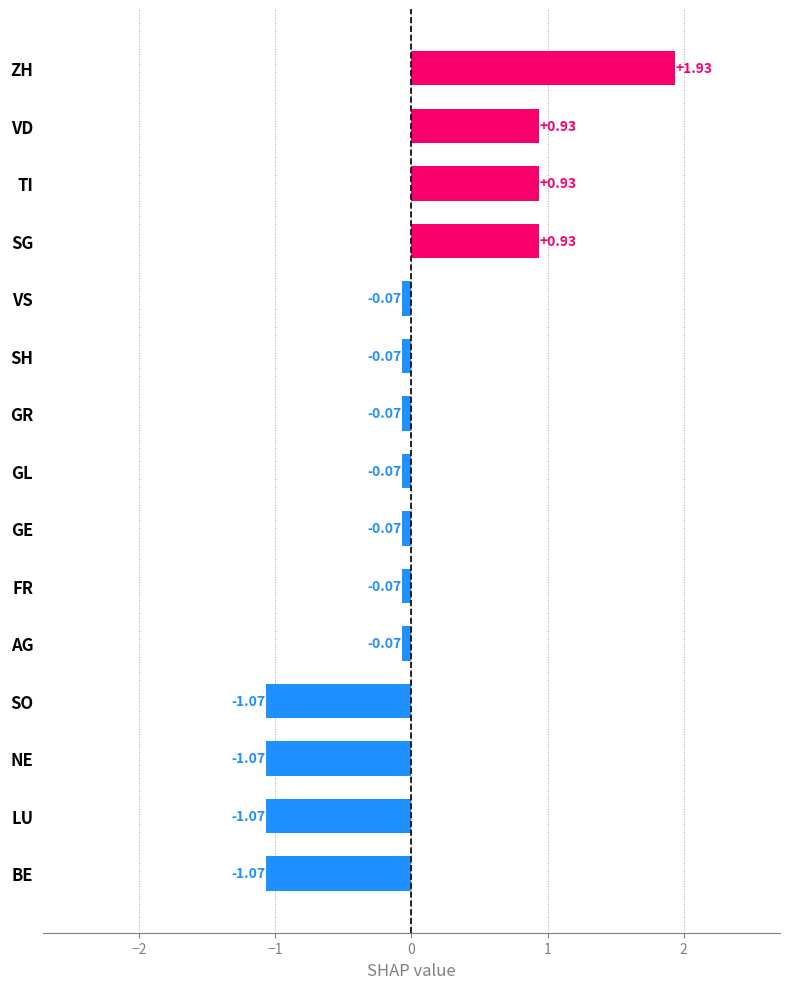

What is the label of the 4th bar from the top?

SG